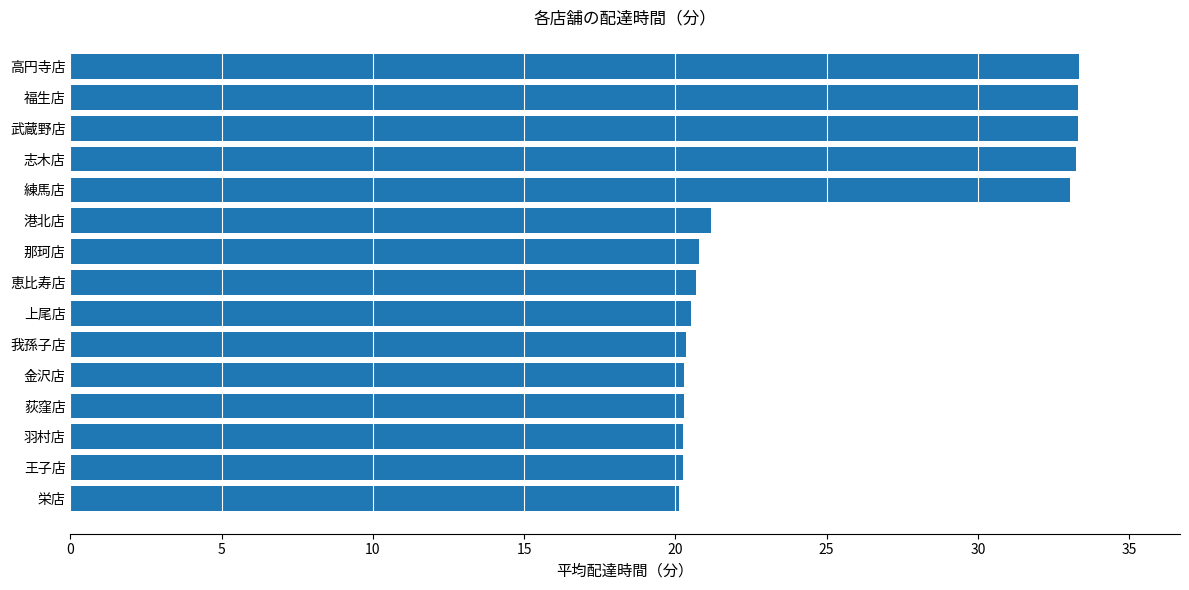

What is the difference between the values at 那珂店 and 福生店?

12.5